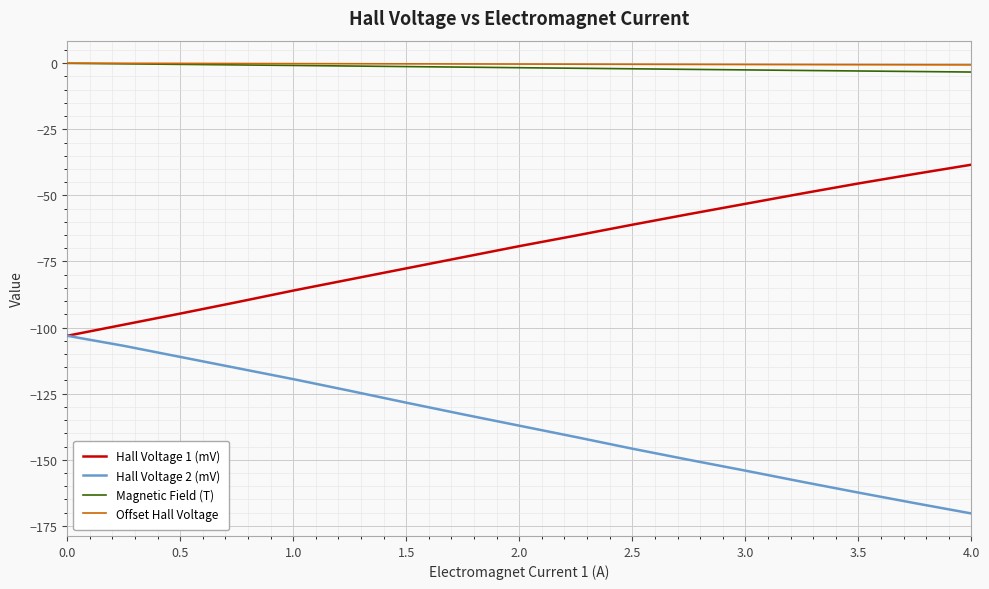

True or false: Offset Hall Voltage and Hall Voltage 2 (mV) cross at least once.

False